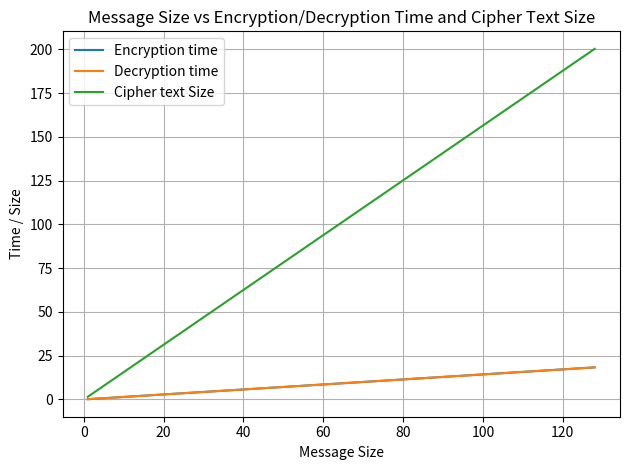

What is the maximum value for Cipher text Size?

200.3